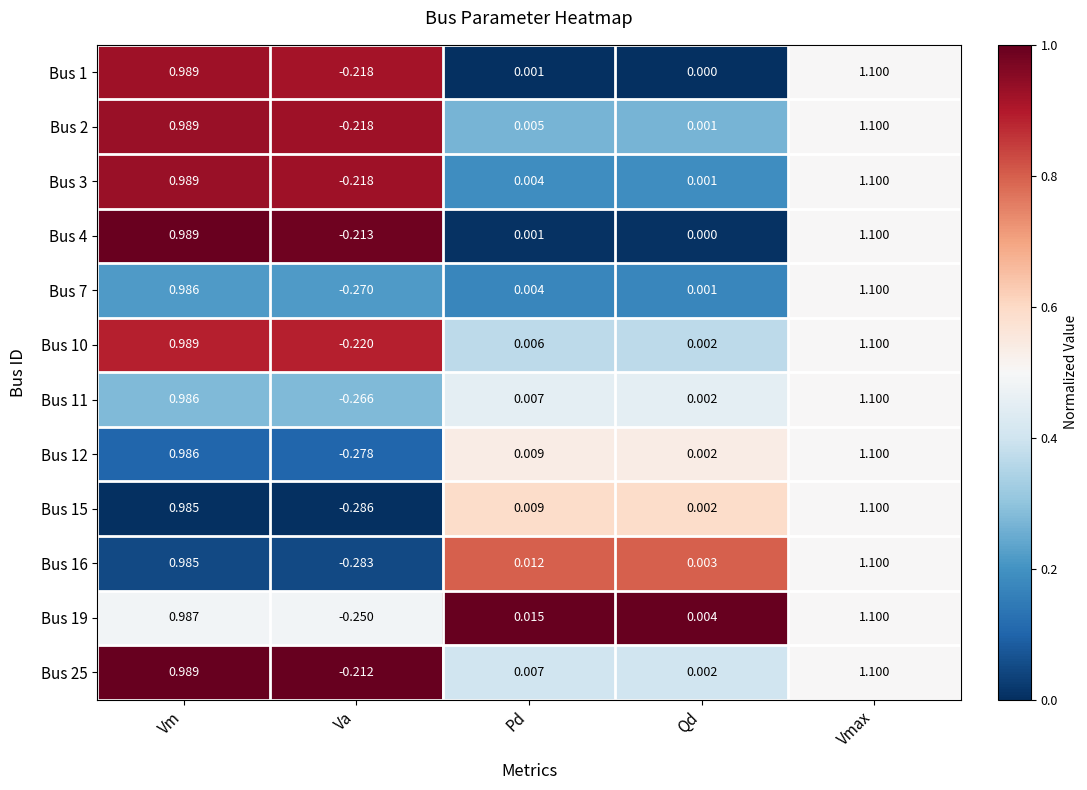

Where does the Bus 10 series first go above 0?

Vm